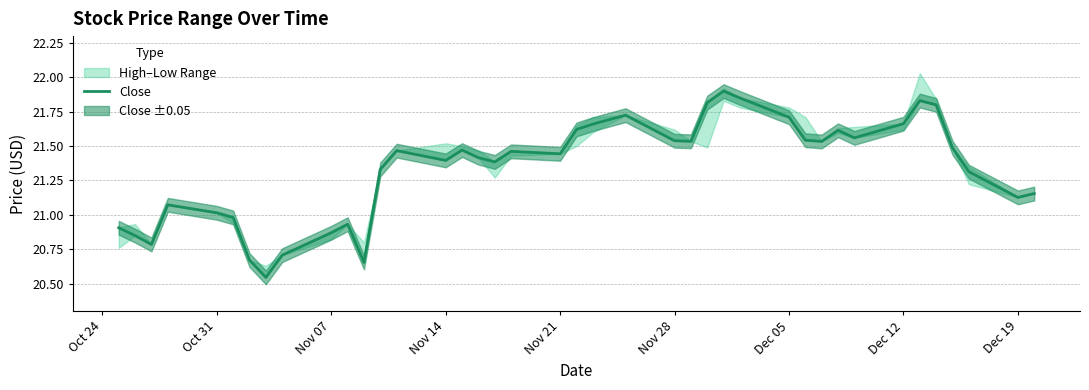

Count the number of categories in the chart.

40